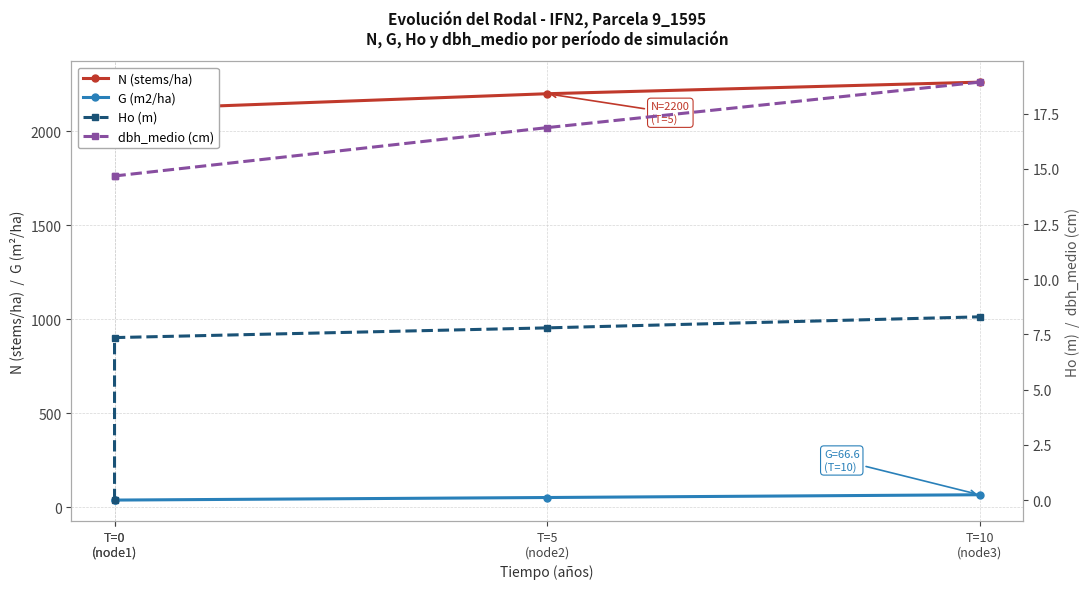

Which series has the widest spread of values?

N (stems/ha)